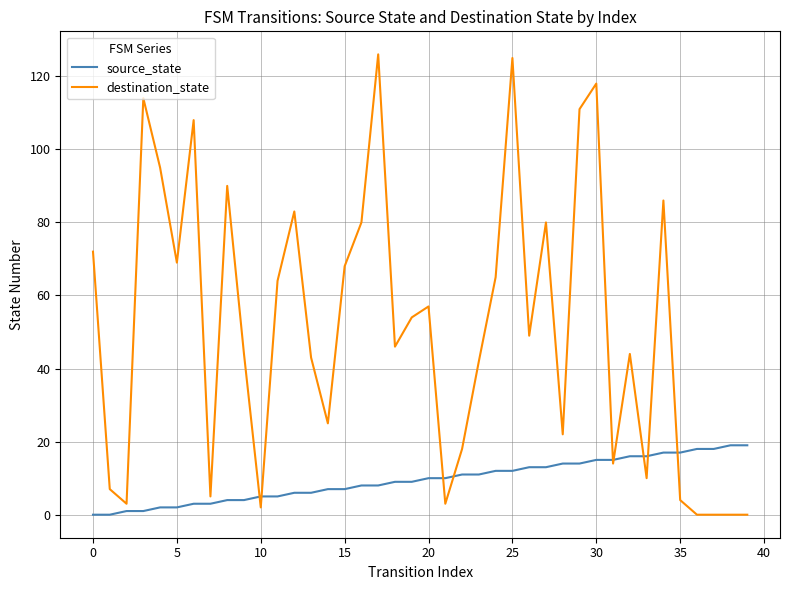

Which series has the largest total across all categories?

destination_state